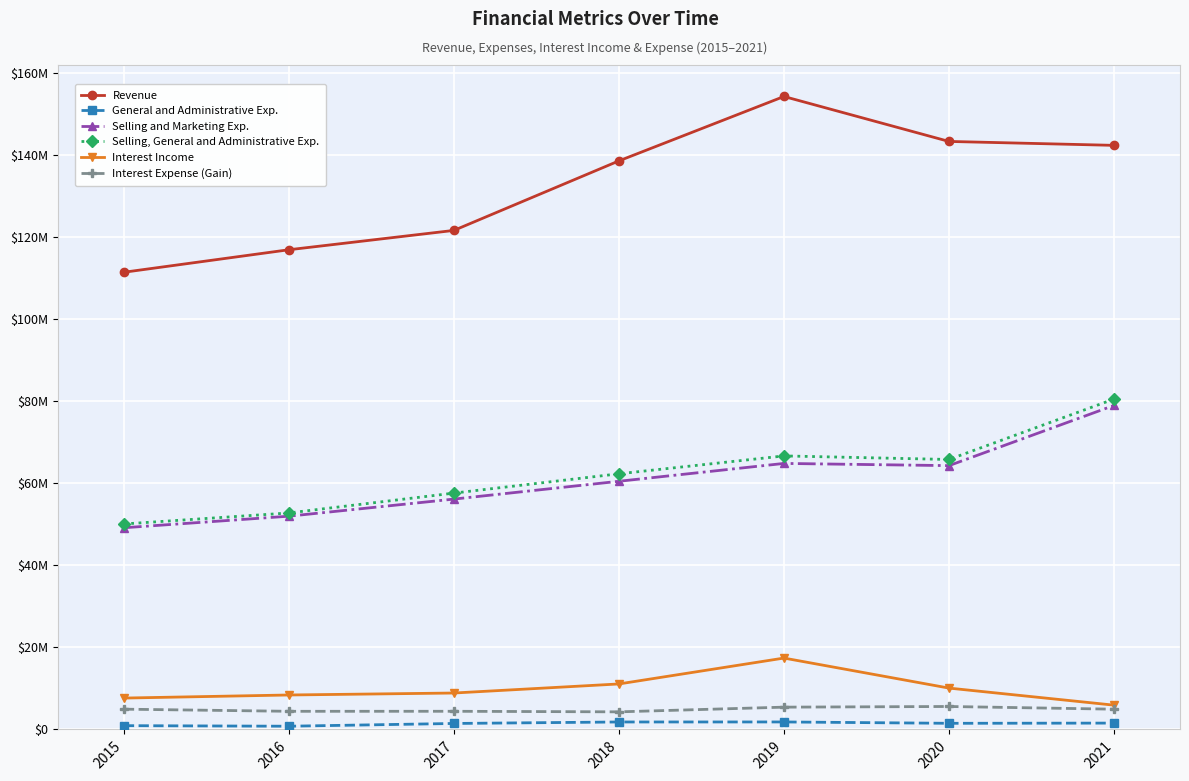

Which series has the widest spread of values?

Revenue